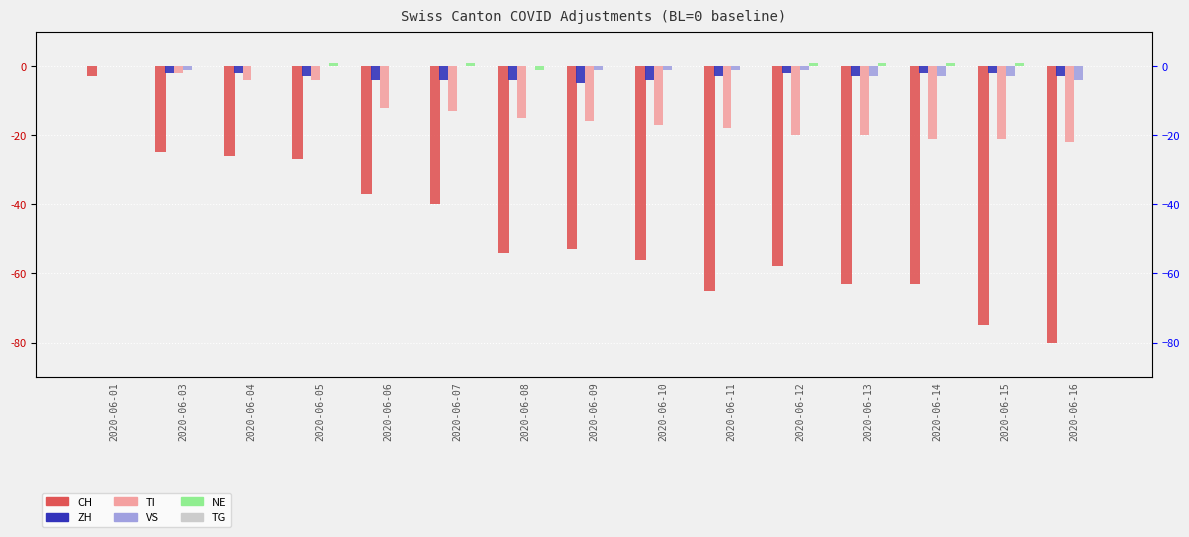

Does the chart contain stacked bars?

No